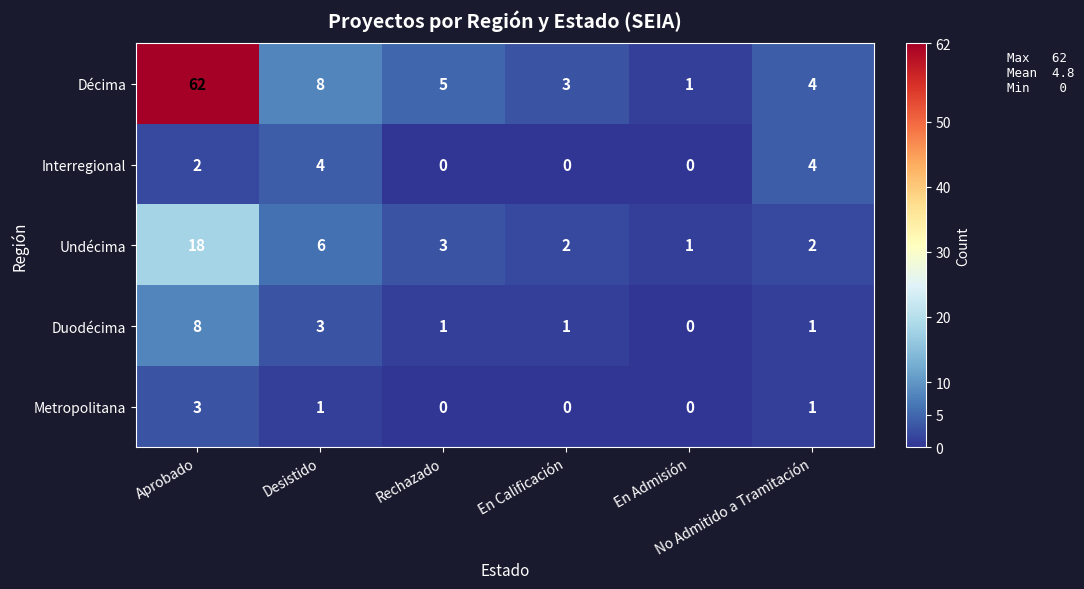

What is the greatest value displayed?

62